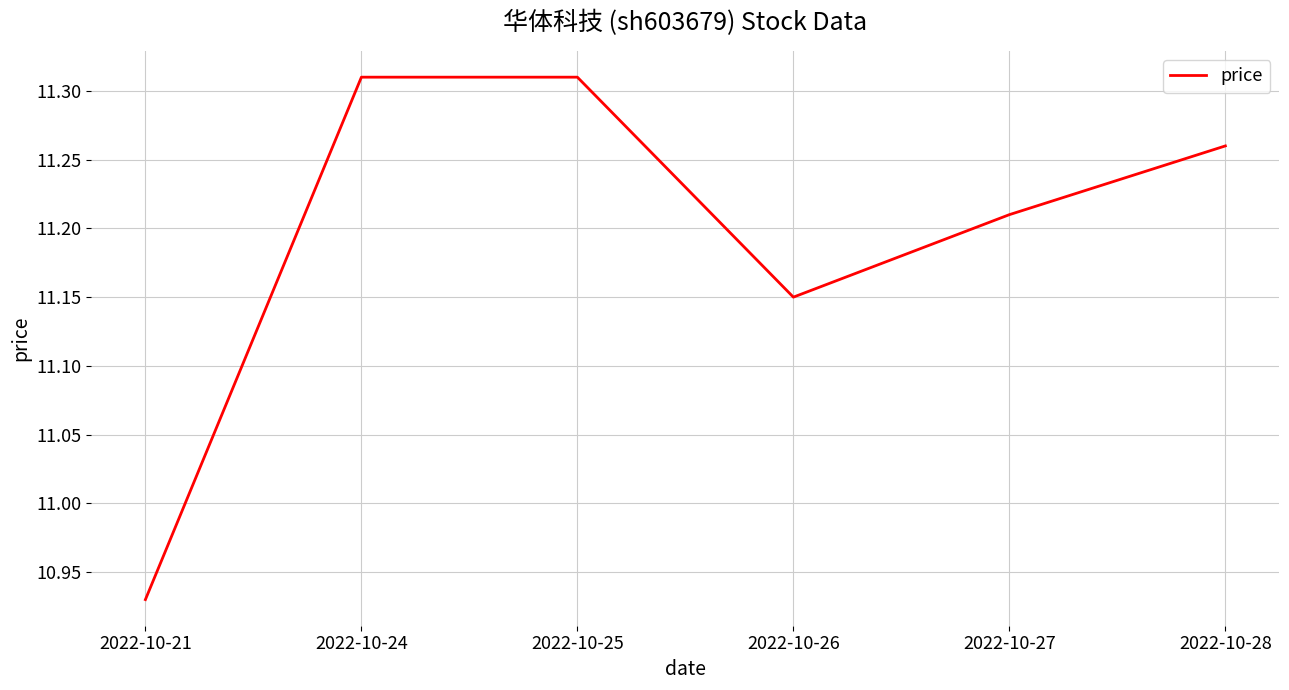

Is it true that the value at 2022-10-28 is 7.4?

False